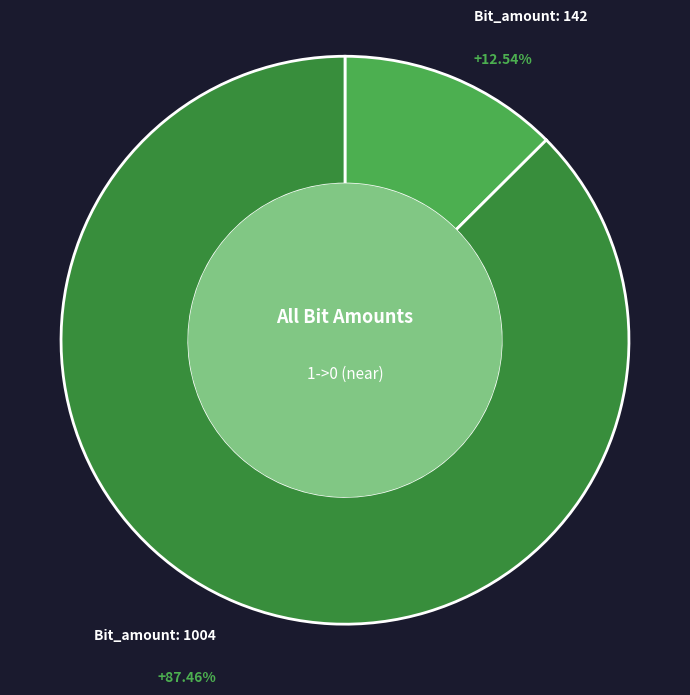

Does any single category account for the majority?

Yes